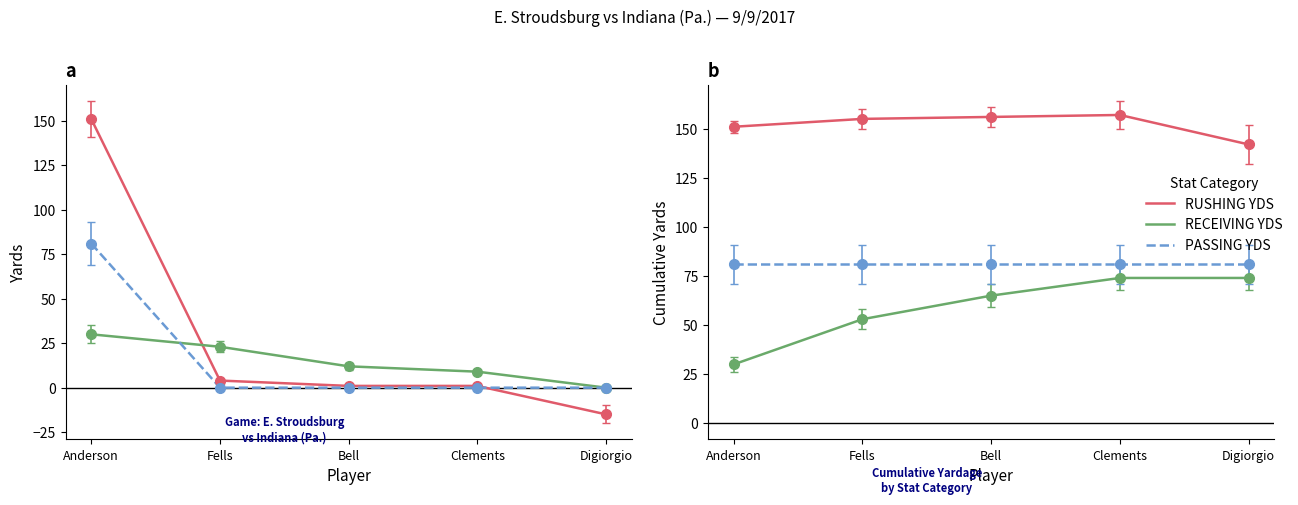

What are all the series names shown in the legend?

RUSHING YDS, RECEIVING YDS, PASSING YDS